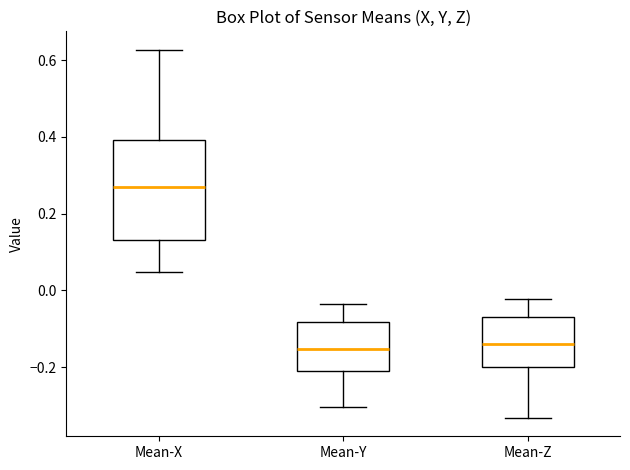

Reading left to right, read every box against the y-axis: the position of its median line, the range the box covers, and the ends of its whiskers. The values are not printed on the chart, so give them approximately, as read against the axis.

Mean-X: median 0.26, box 0.14 to 0.40, whiskers 0.04 to 0.62
Mean-Y: median -0.16, box -0.22 to -0.08, whiskers -0.30 to -0.04
Mean-Z: median -0.14, box -0.20 to -0.06, whiskers -0.34 to -0.02